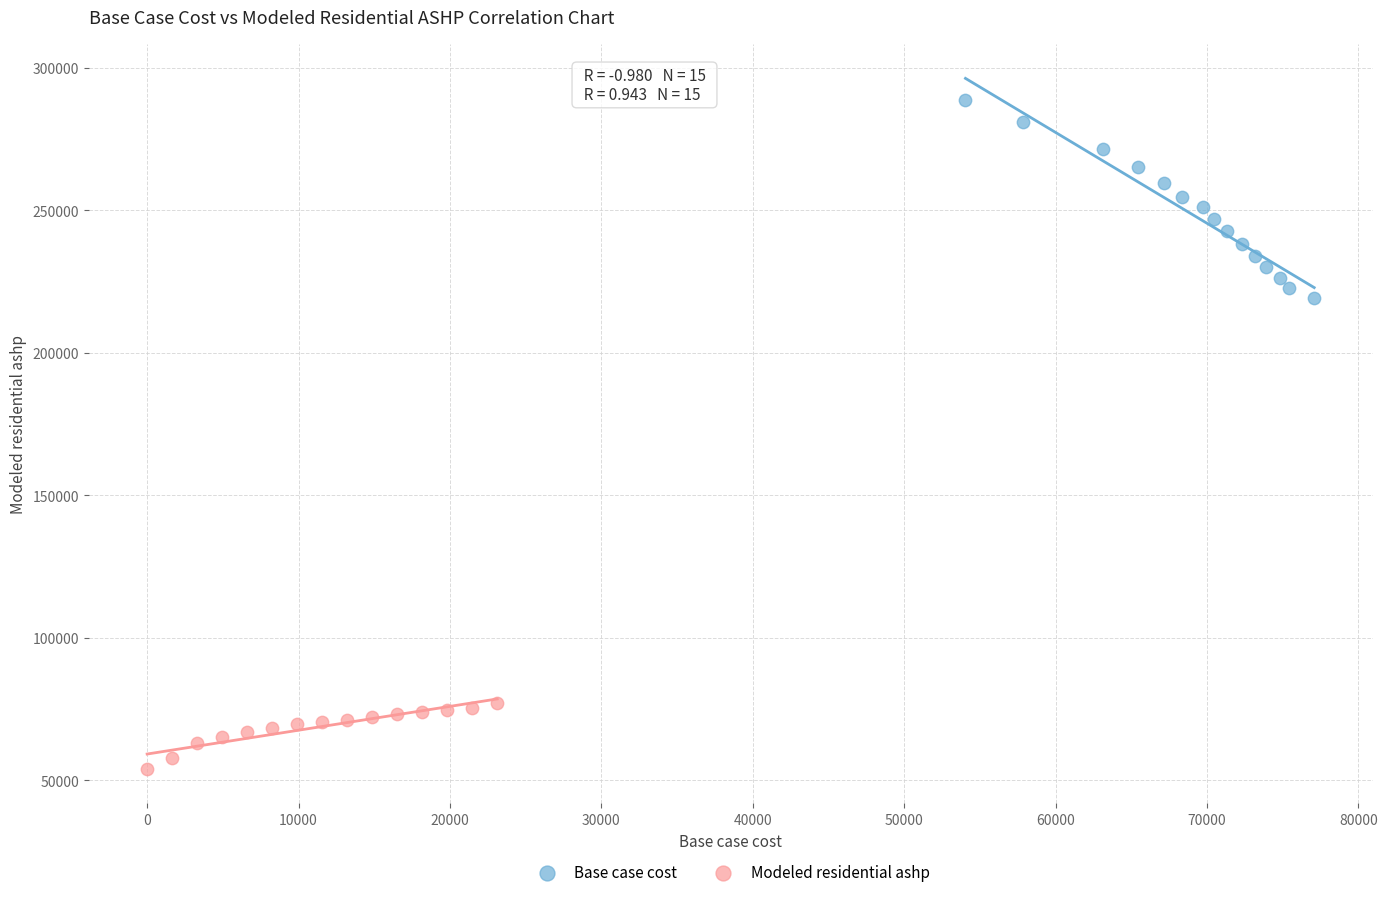

Which series has the largest Y range (max minus min)?

Base case cost